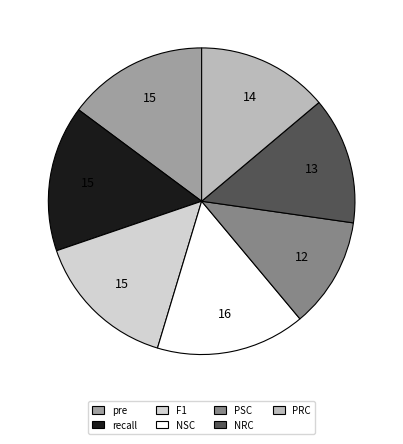

Which has a higher value, NRC or pre?

pre